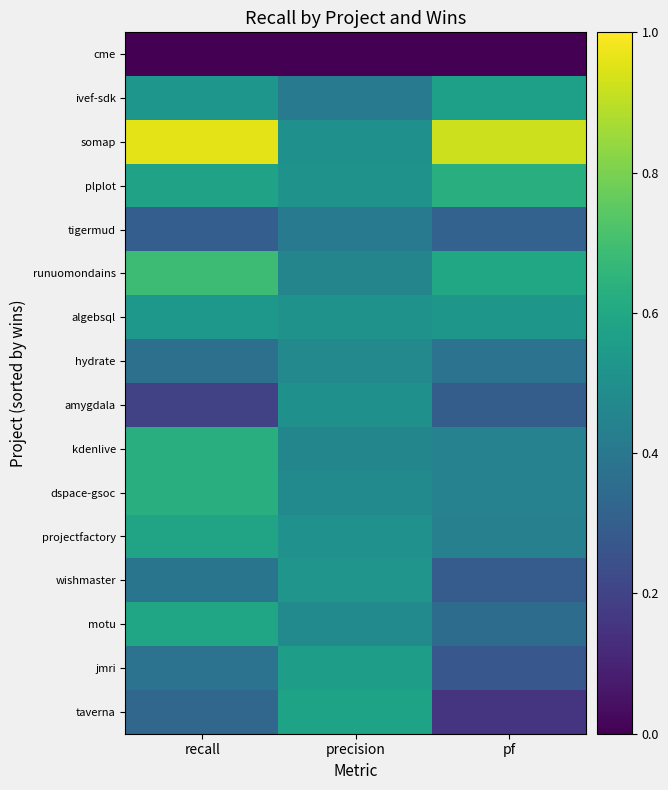

Rank the series by their maximum value, from lowest to highest.

cme, tigermud, hydrate, amygdala, wishmaster, algebsql, jmri, ivef-sdk, taverna, projectfactory, motu, kdenlive, dspace-gsoc, plplot, runuomondains, somap